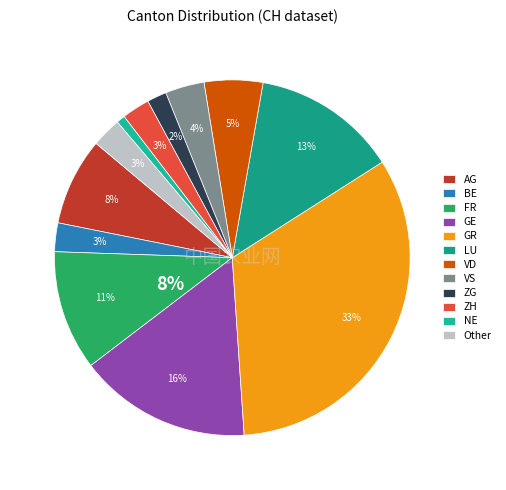

Count the number of slices in the pie.

12